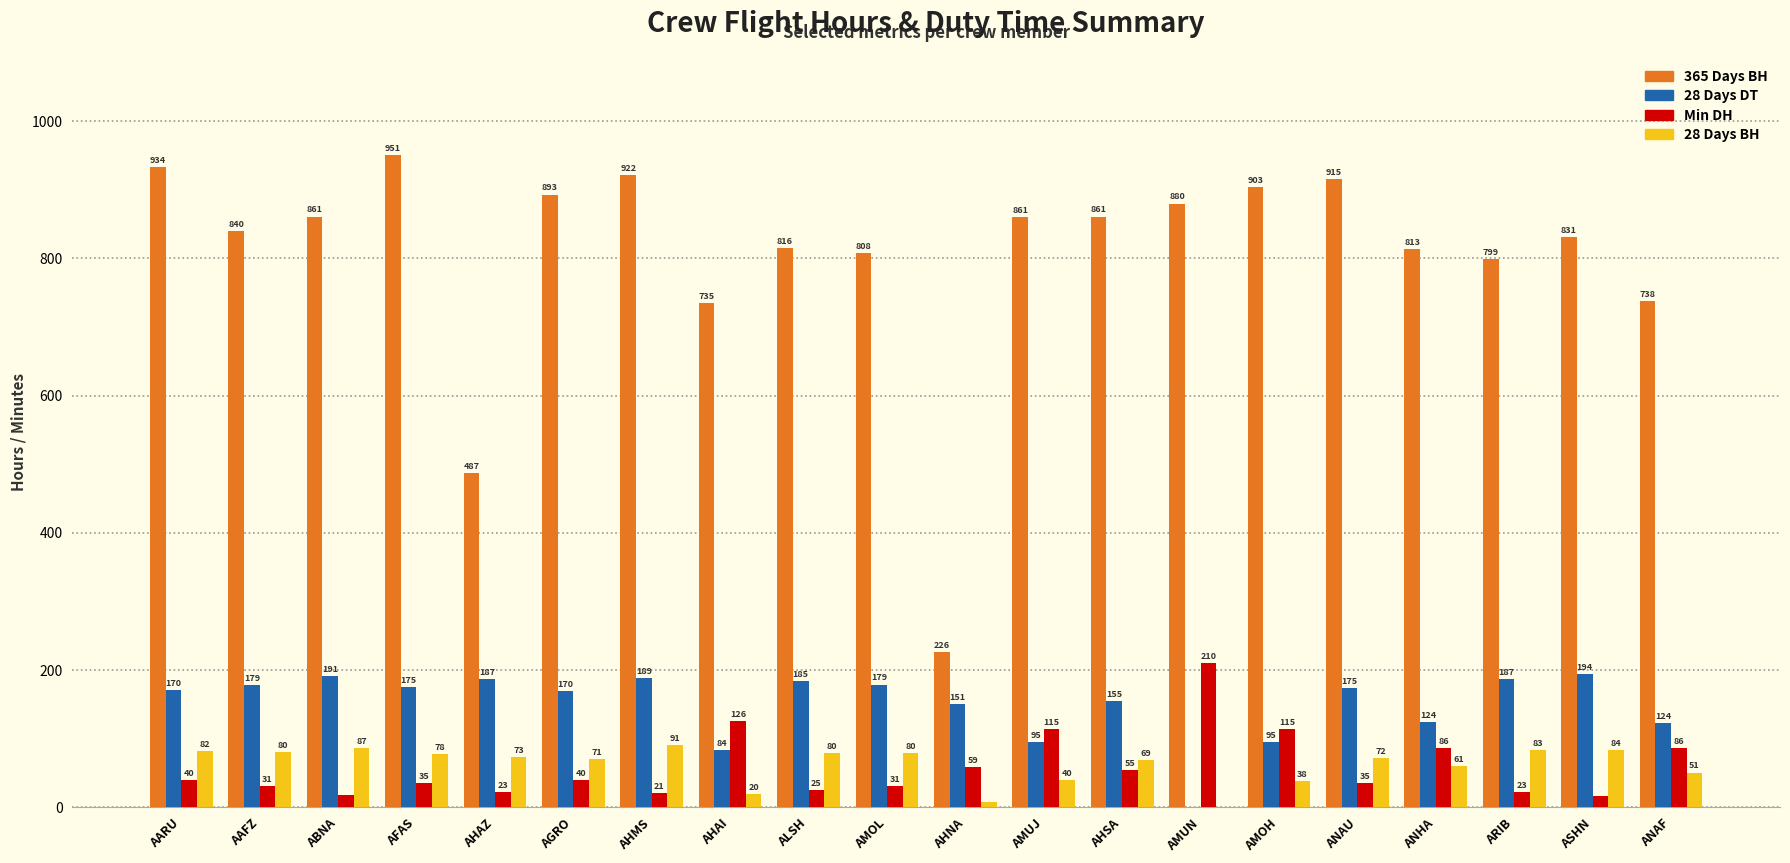

At which label does 28 Days BH reach its peak?

AHMS